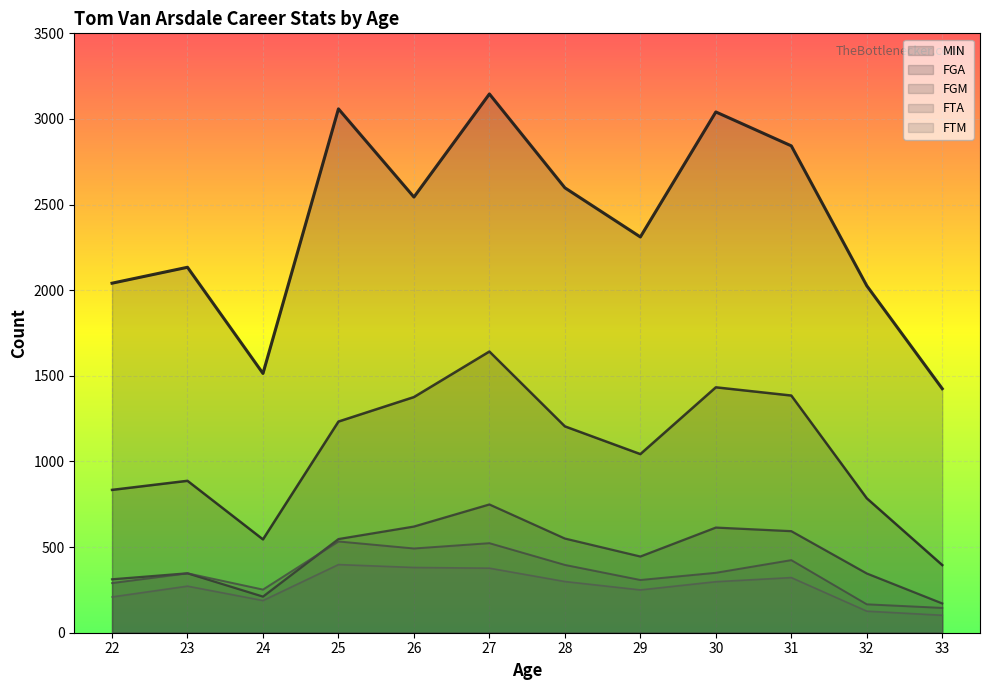

The MIN series shows 3732 at 23. True or false?

False